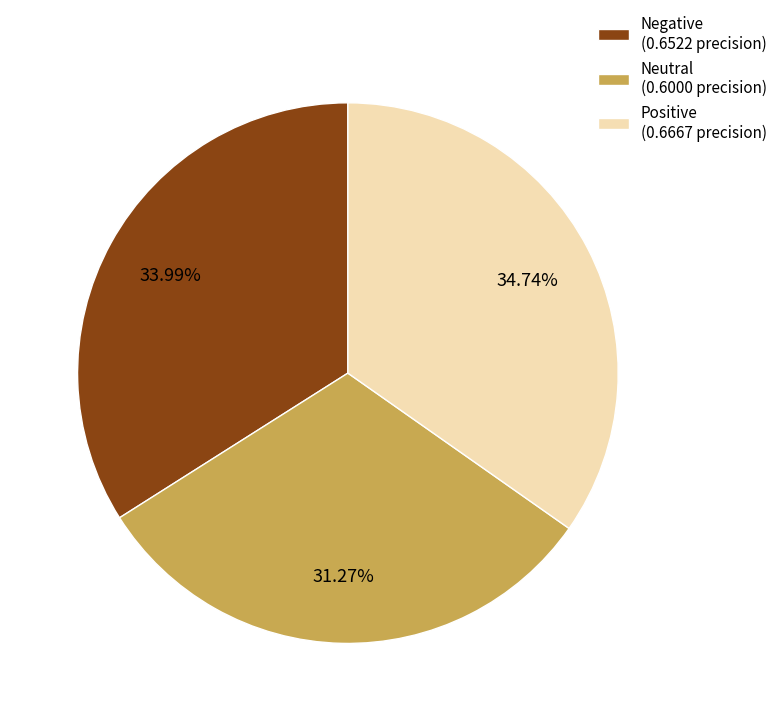

How many segments does this pie chart have?

3